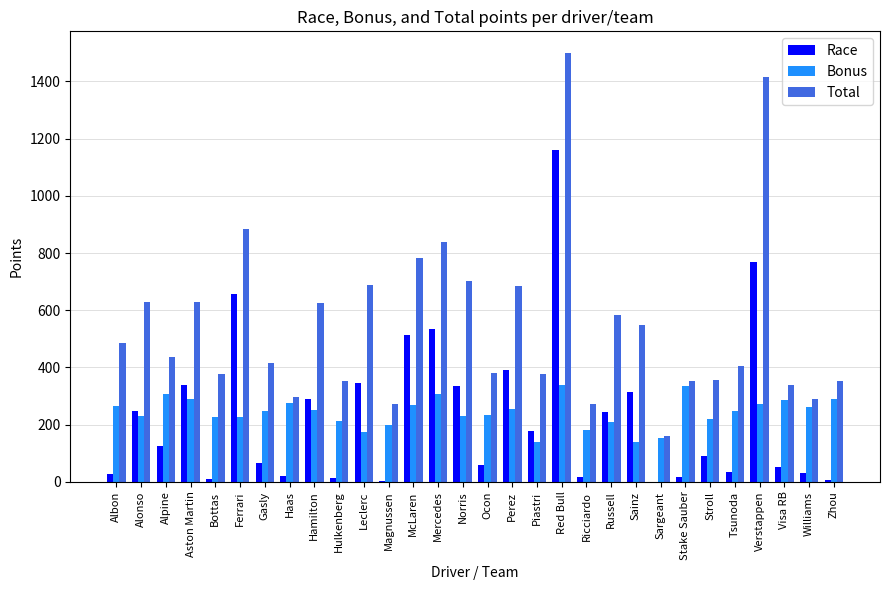

How many data points does each series have?

30